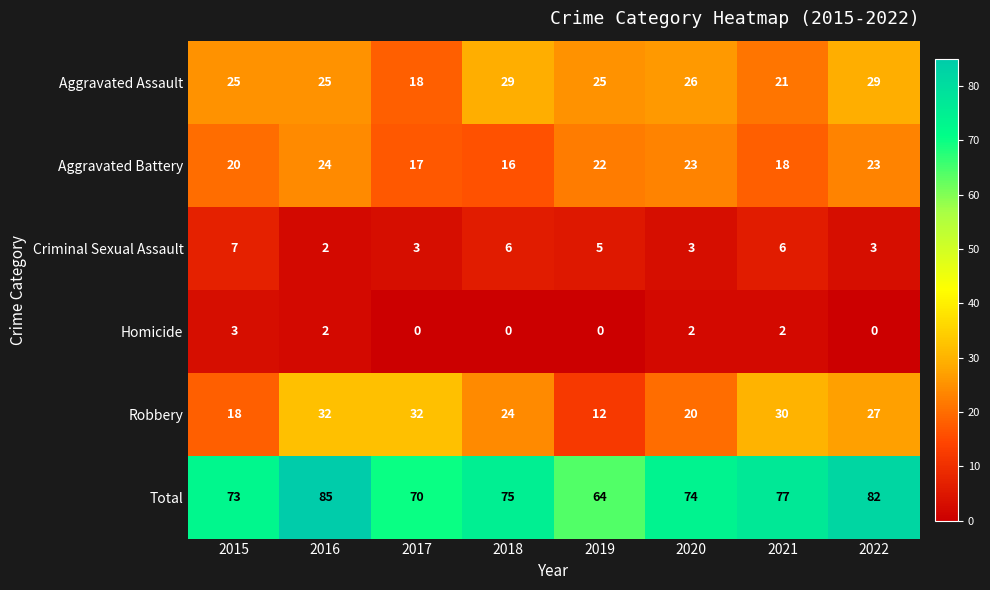

Which series has the largest range (max minus min)?

Total